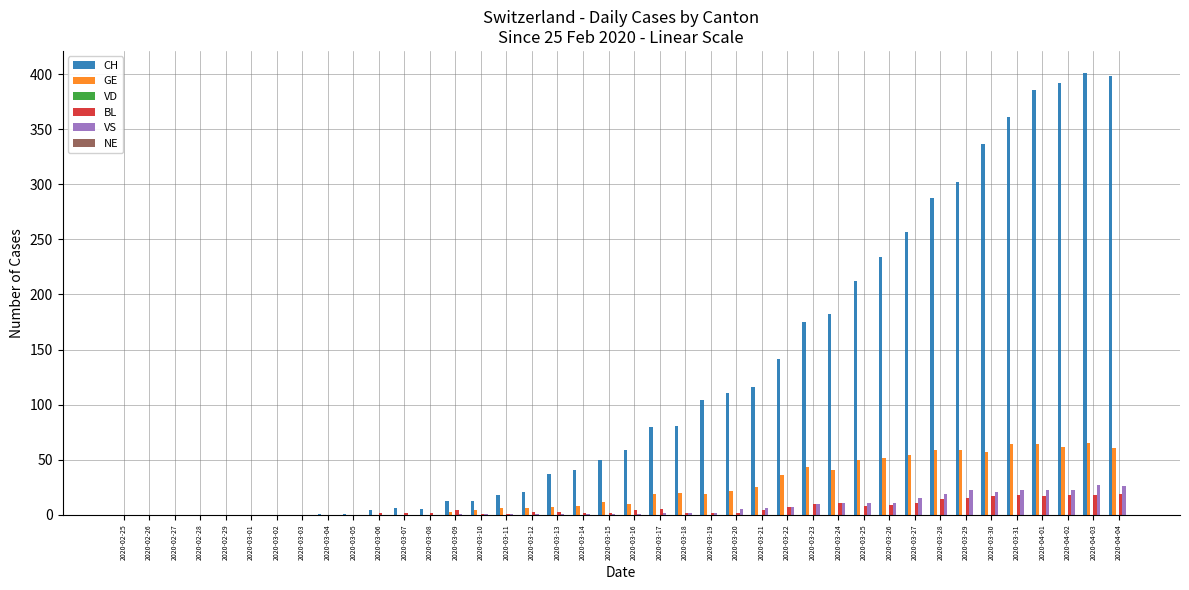

Between 2020-03-19 and 2020-03-31, which series saw the biggest shift?

CH